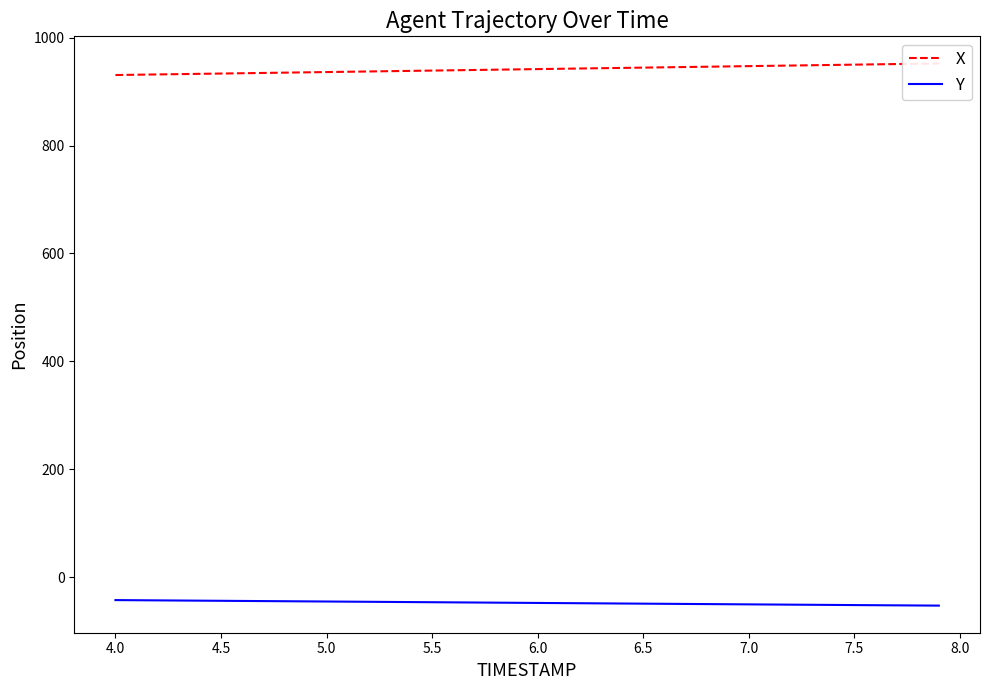

What is the minimum value for Y?

-52.9